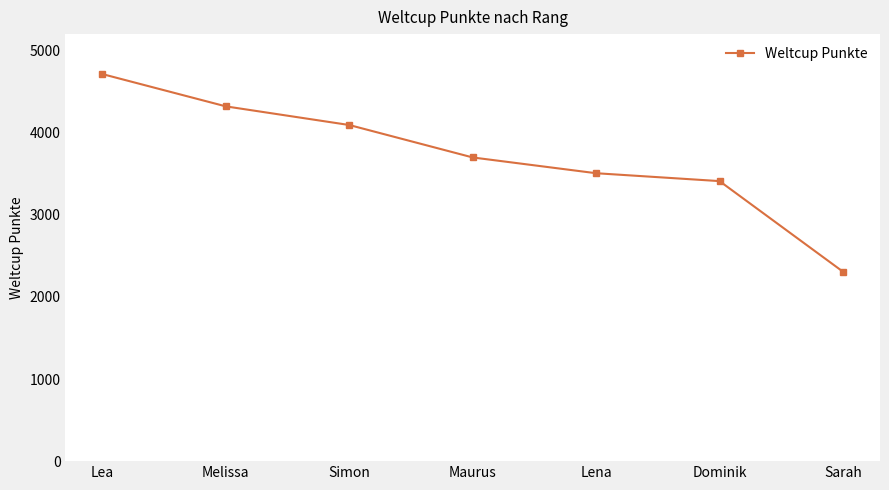

Reading right to left, extract all data points from this chart.

2307	3410	3506	3698	4093	4320	4713